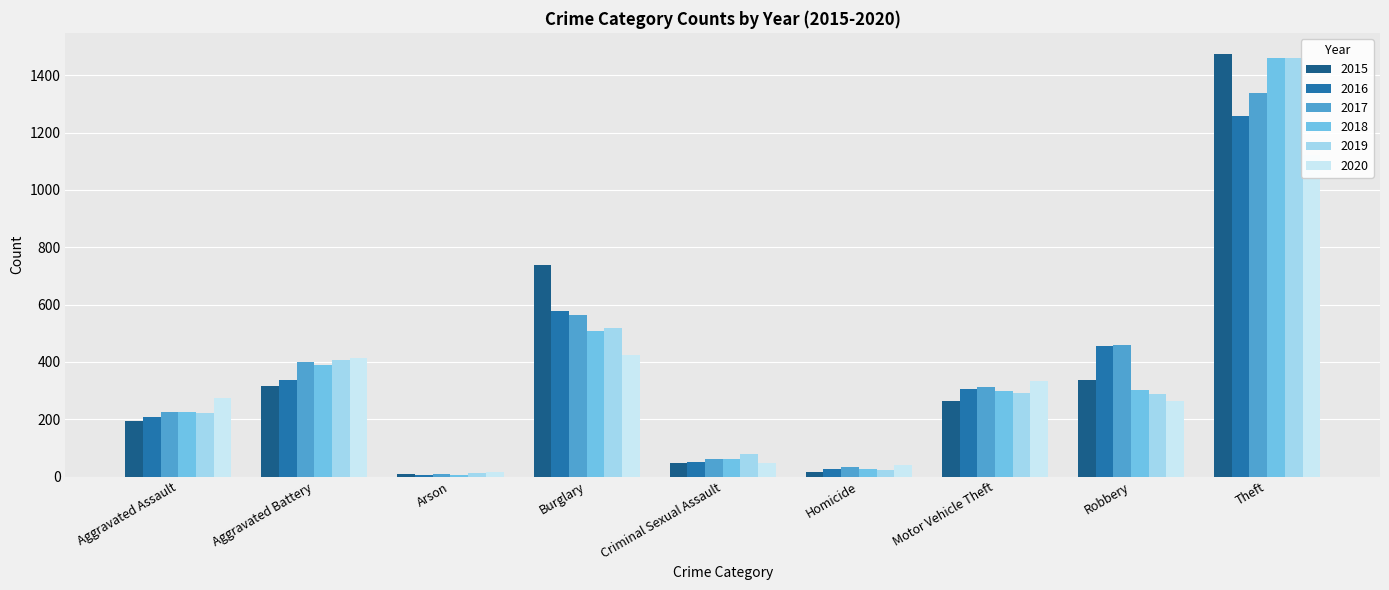

Which has a higher value, Arson or Homicide?

Homicide